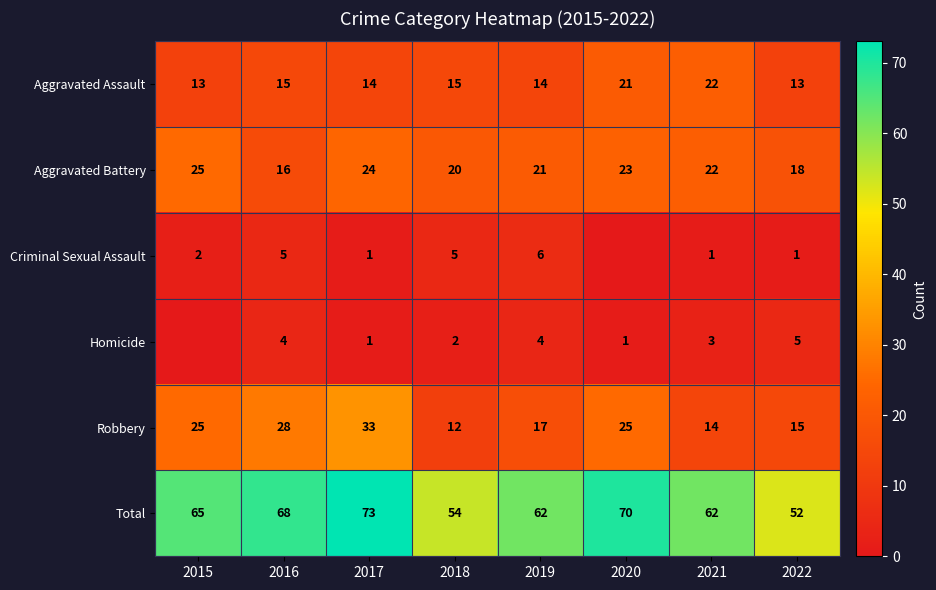

What is the average value of the Robbery series?

21